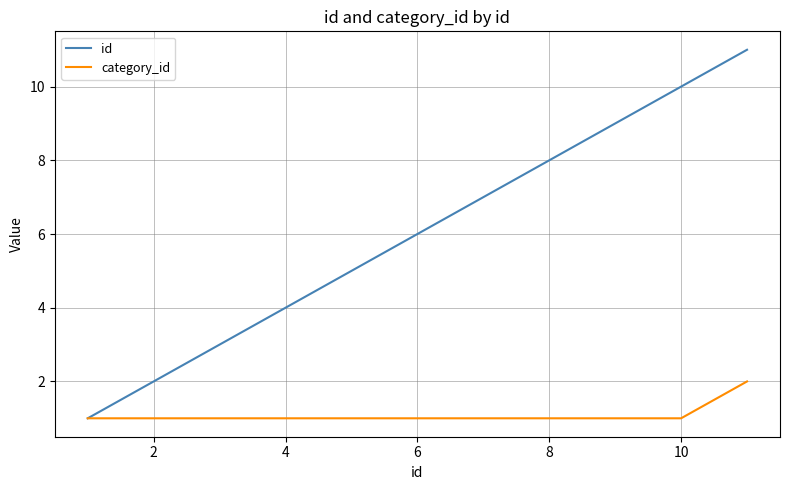

List the series in order of their overall mean, lowest first.

category_id, id